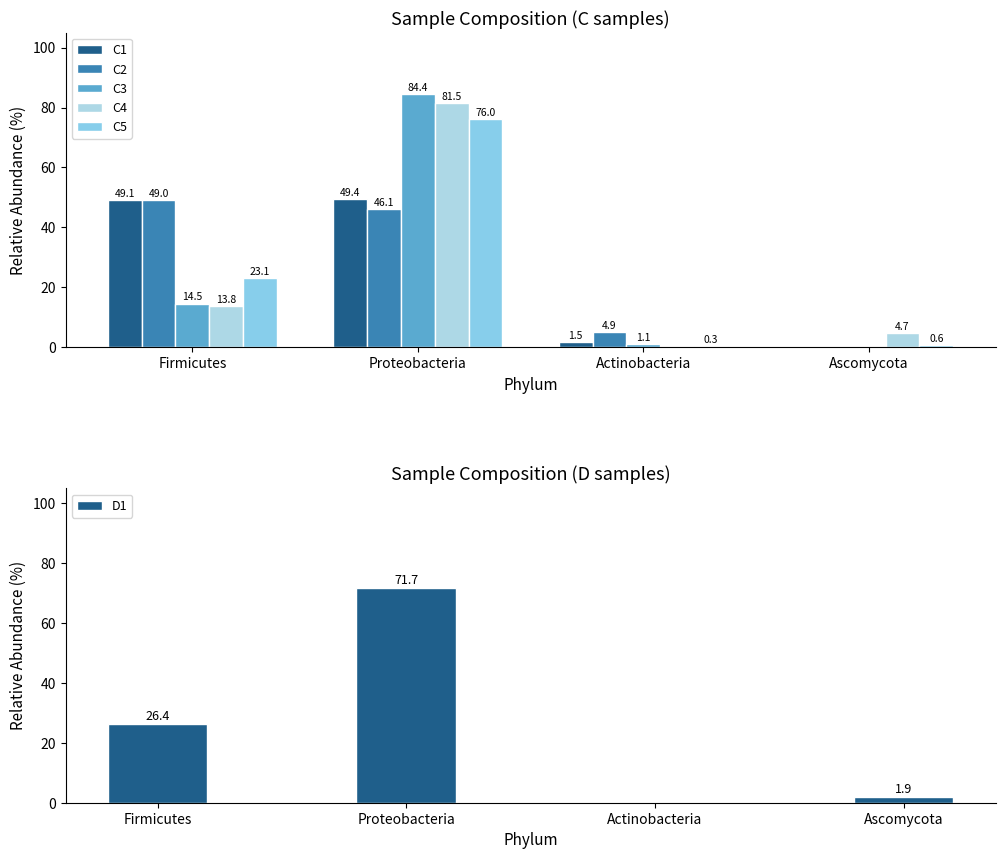

Where does the C4 series first go above 13?

Firmicutes